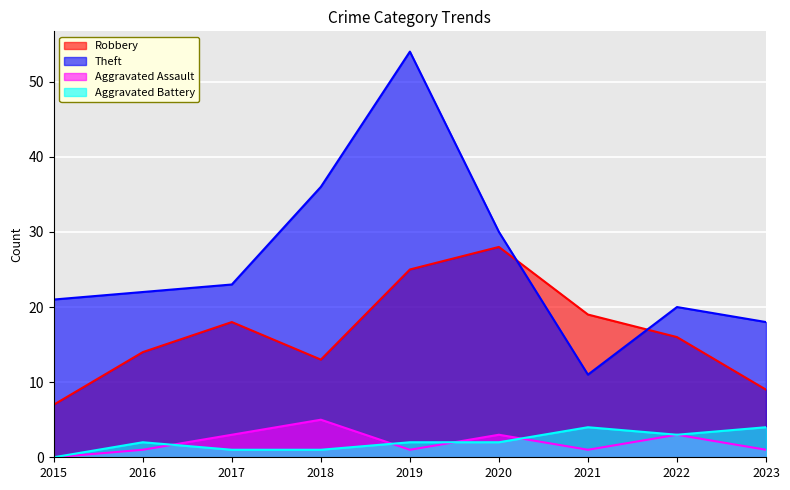

True or false: Aggravated Battery and Theft intersect in this chart.

False